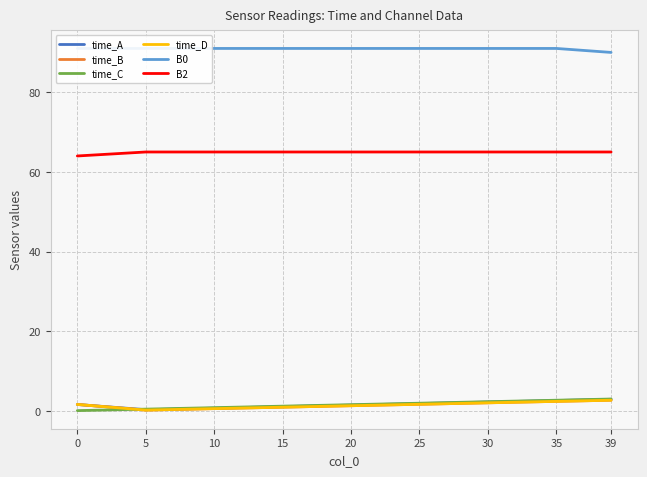

Between 15 and 35, which series saw the biggest shift?

time_A